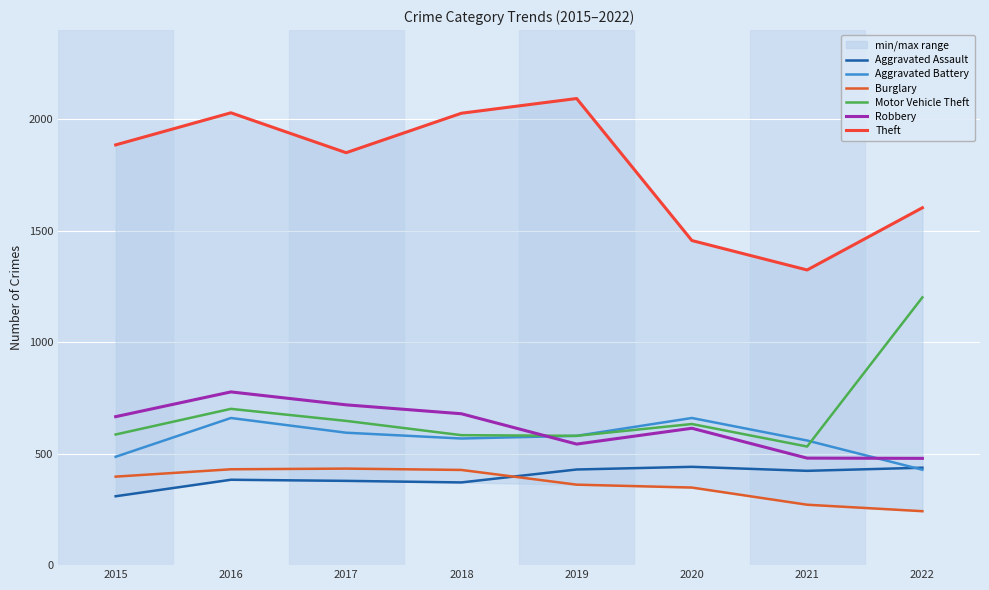

At which label is Robbery closest to 628?

2020